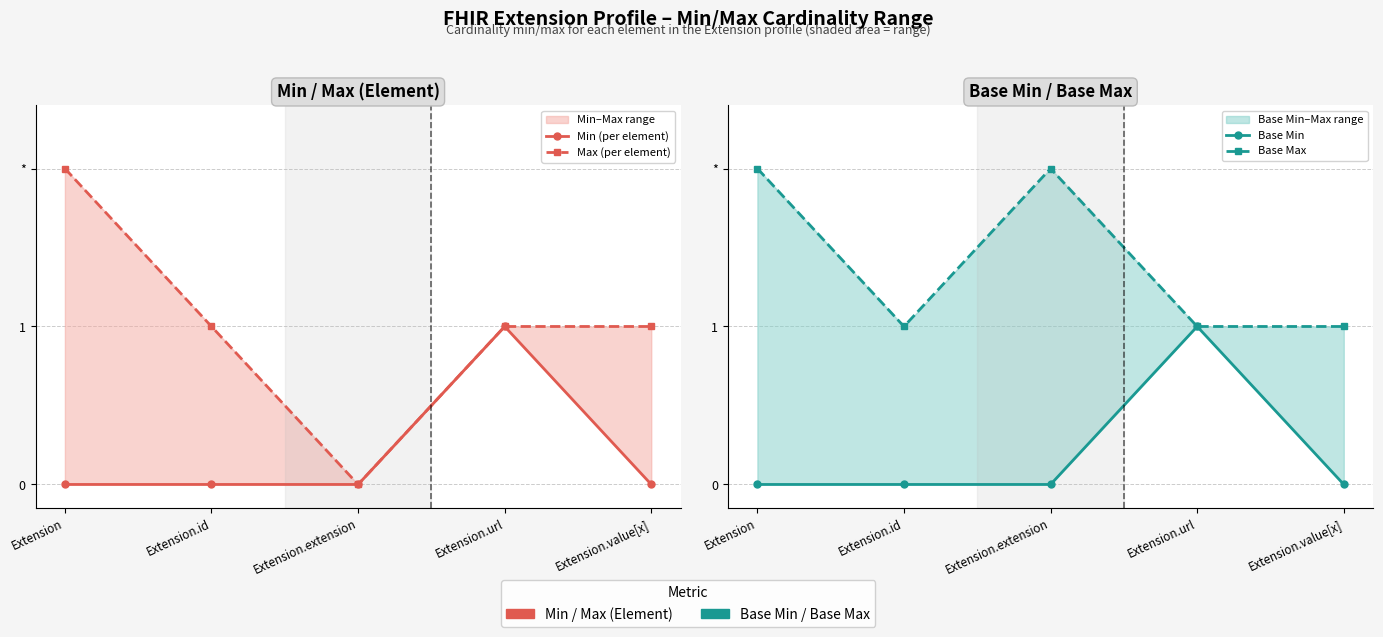

Which has a higher value, Extension.value[x] or Extension.extension?

Extension.value[x]